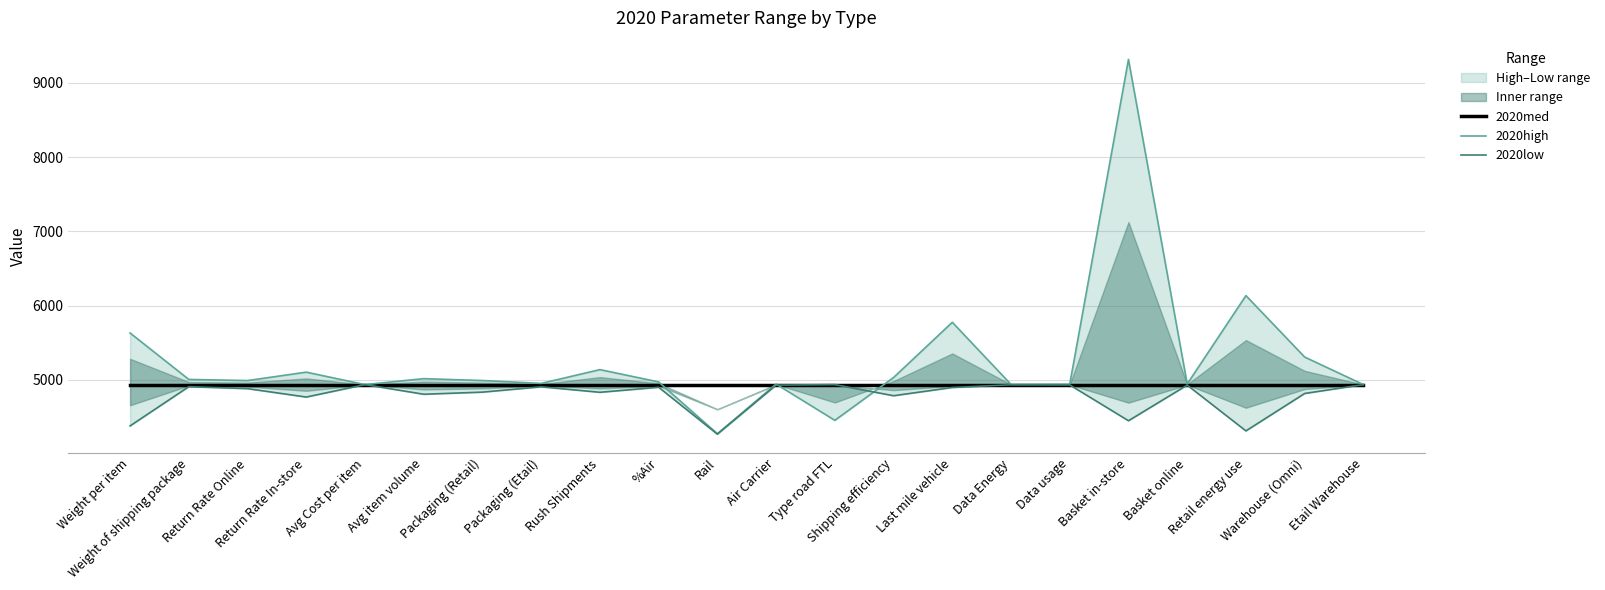

At which category is the sum across all series the highest?

Basket in-store